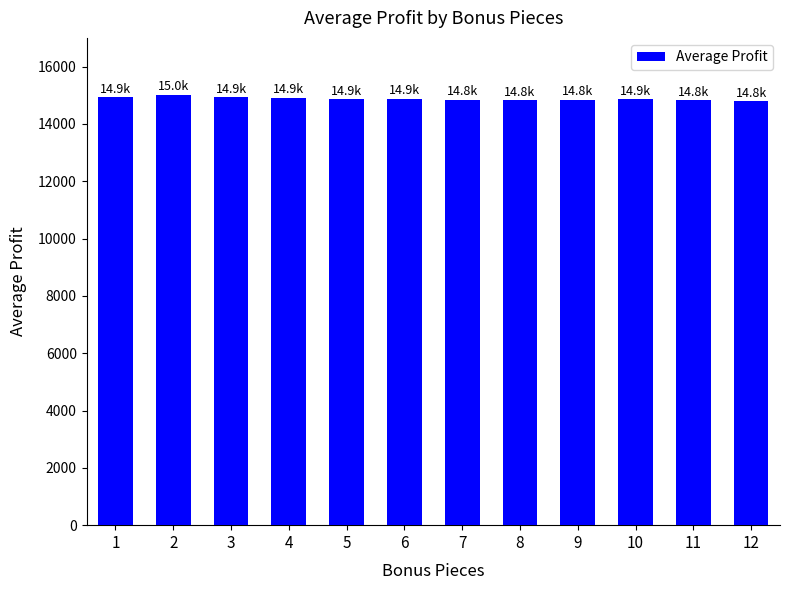

What is the greatest value displayed?

15019.3